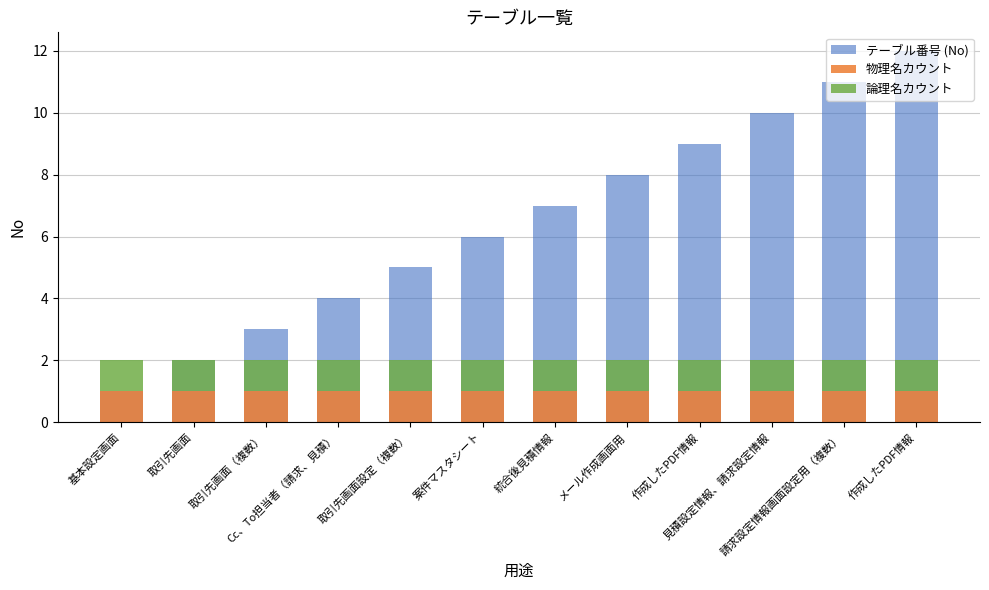

Between 基本設定画面 and 見積設定情報、請求設定情報, which series saw the biggest shift?

テーブル番号 (No)